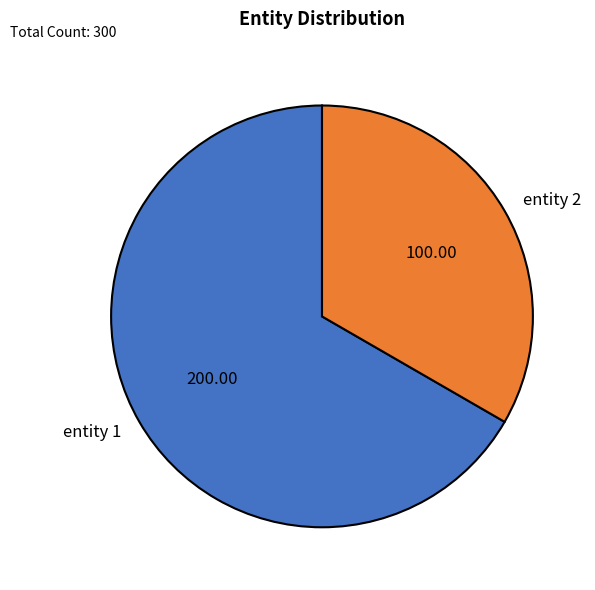

Rank the categories by value from lowest to highest.

entity 2, entity 1